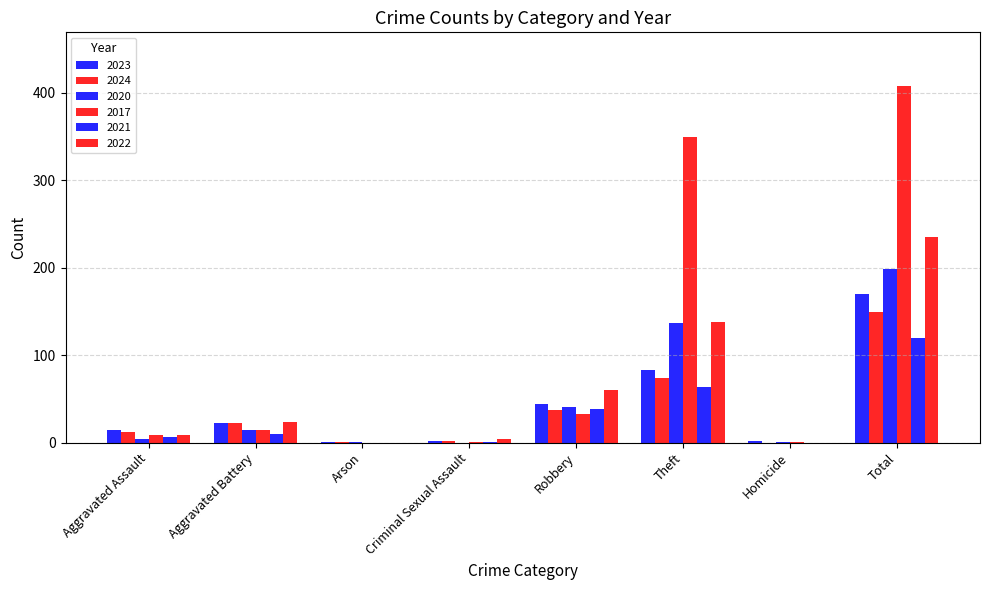

Which label corresponds to the smallest value in the chart?

Homicide